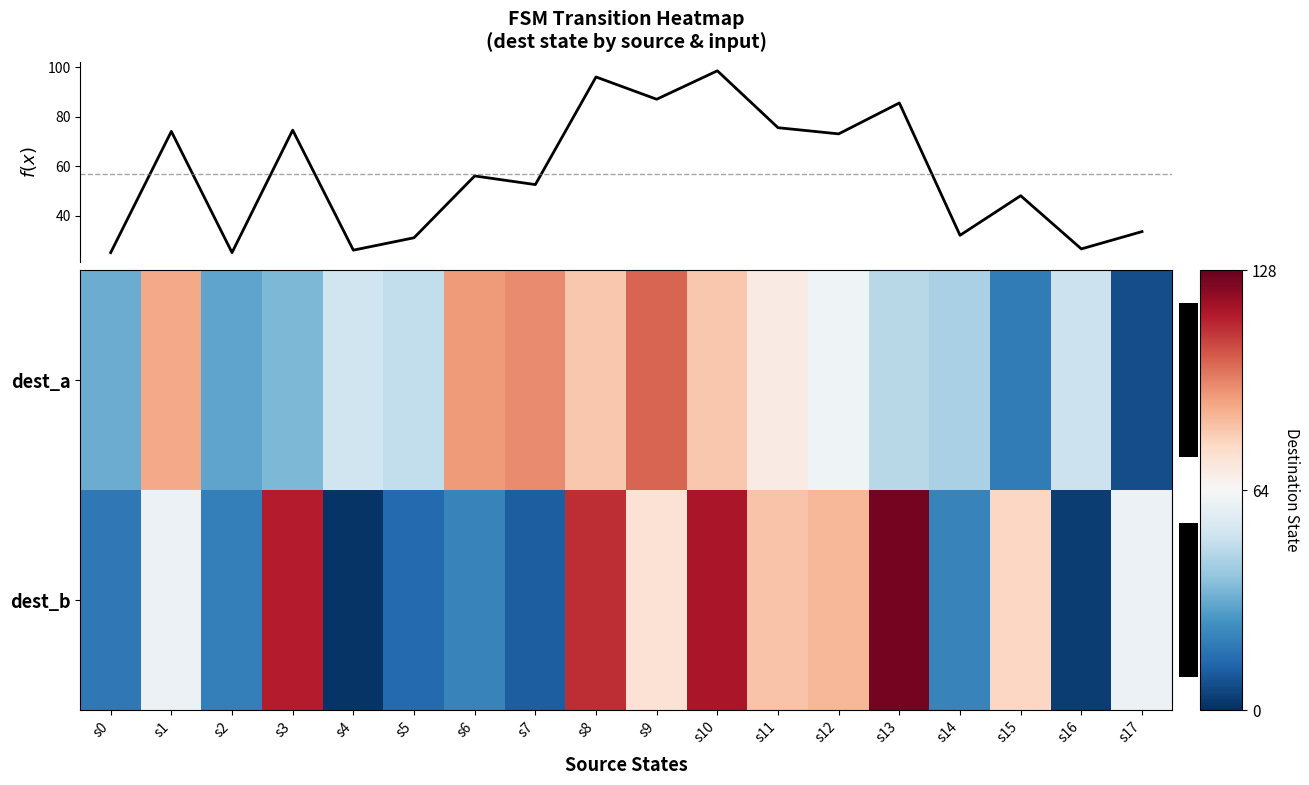

Which series changed the most between s8 and s14?

dest_b